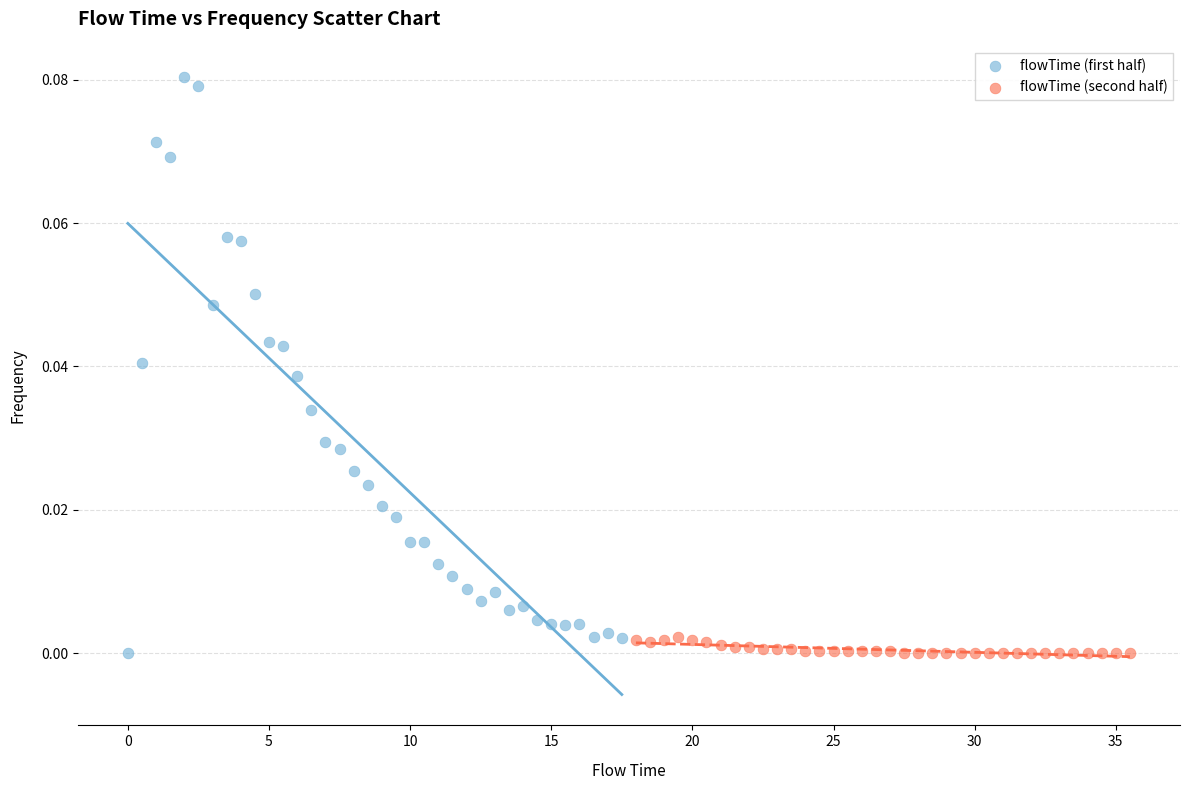

Which series has the widest spread of Y values?

flowTime (first half)